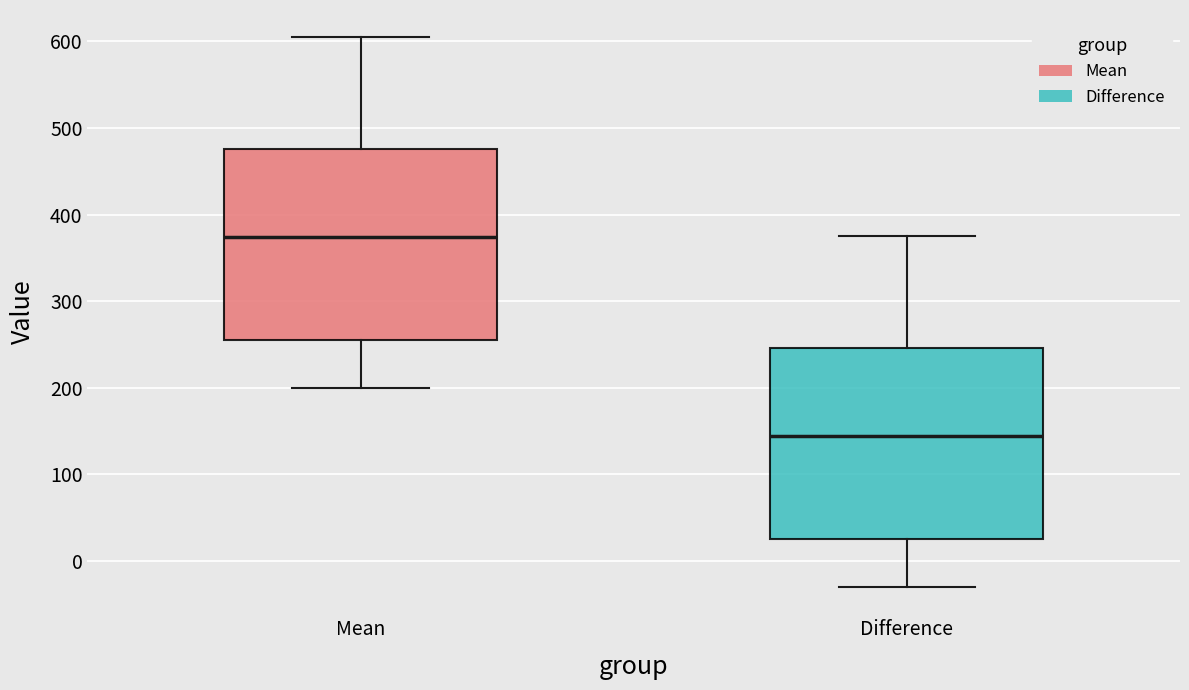

Reading left to right, read every box against the y-axis: the position of its median line, the range the box covers, and the ends of its whiskers. The values are not printed on the chart, so give them approximately, as read against the axis.

Mean: median 370, box 260 to 480, whiskers 200 to 600
Difference: median 140, box 30 to 250, whiskers -30 to 370